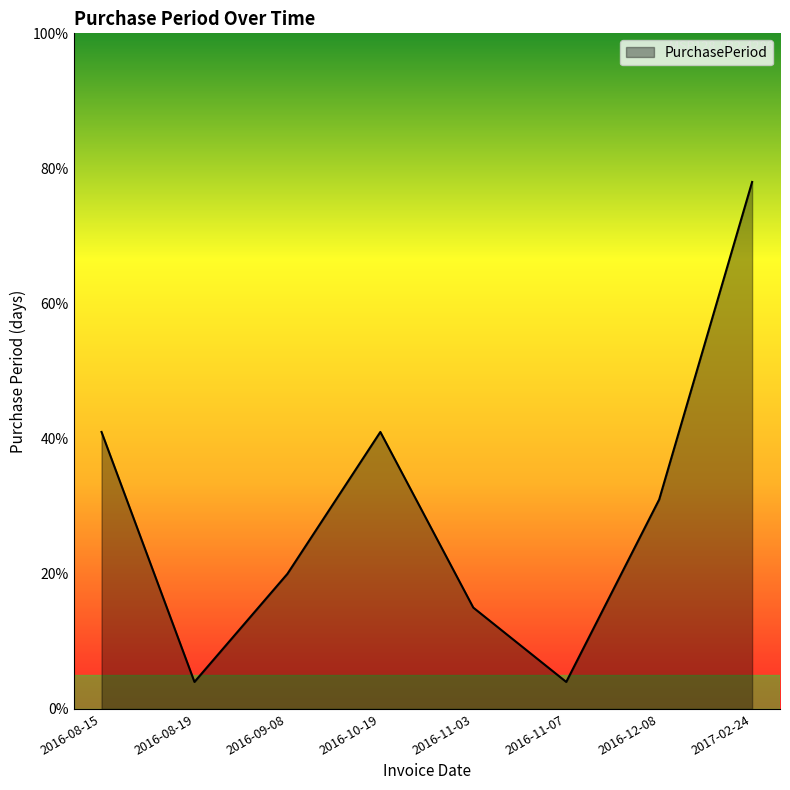

At which category does the data reach its first local peak?

2016-10-19